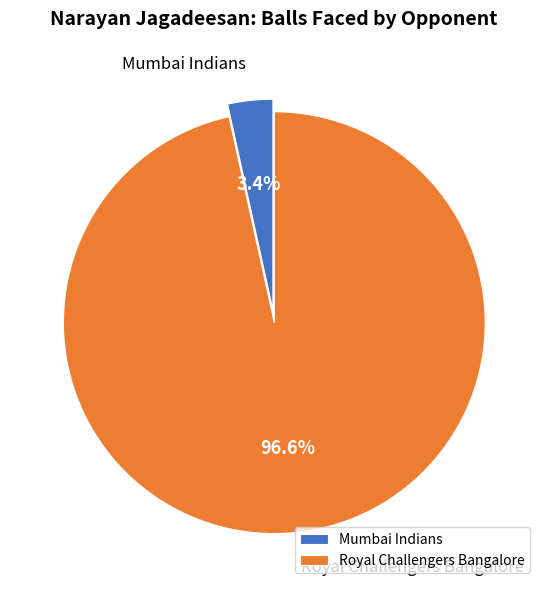

True or false: Mumbai Indians accounts for 3% of the total.

True